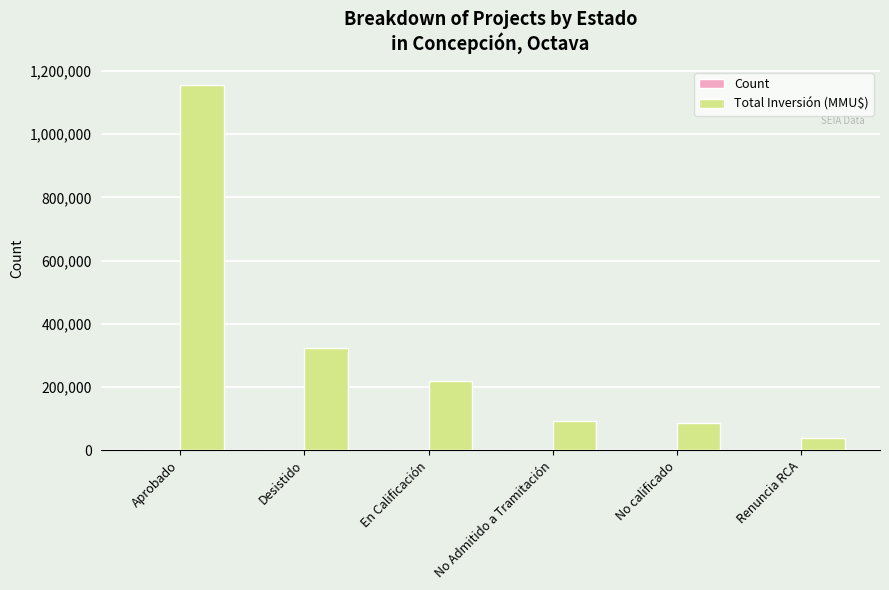

What is the spread (max minus min) of values at No Admitido a Tramitación?

93979